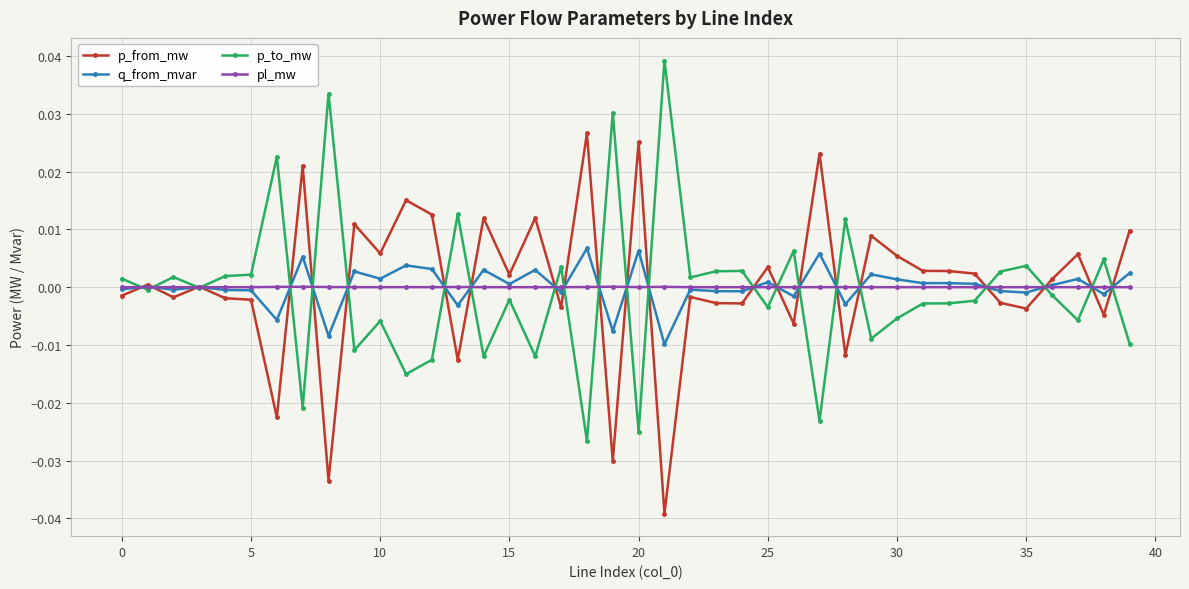

True or false: p_from_mw has more than 1 interior local peaks.

True